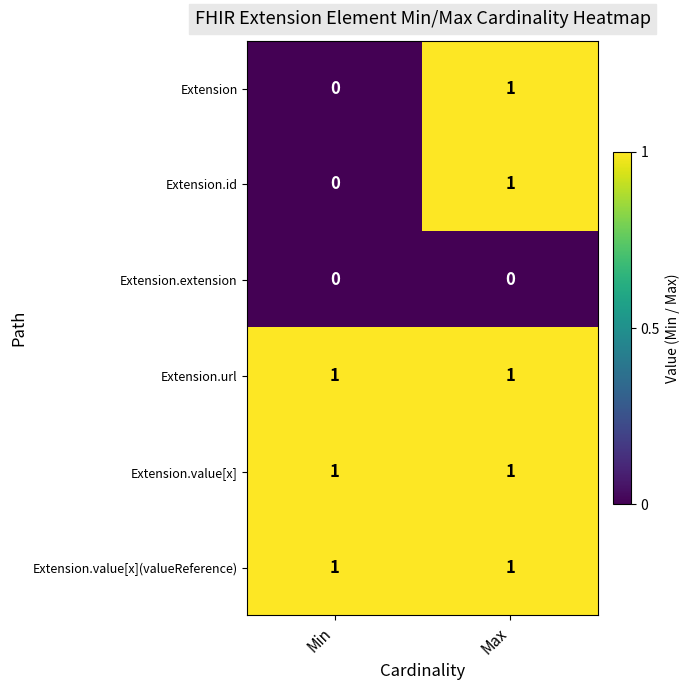

Is it true that Extension.id equals 0 at Max?

False